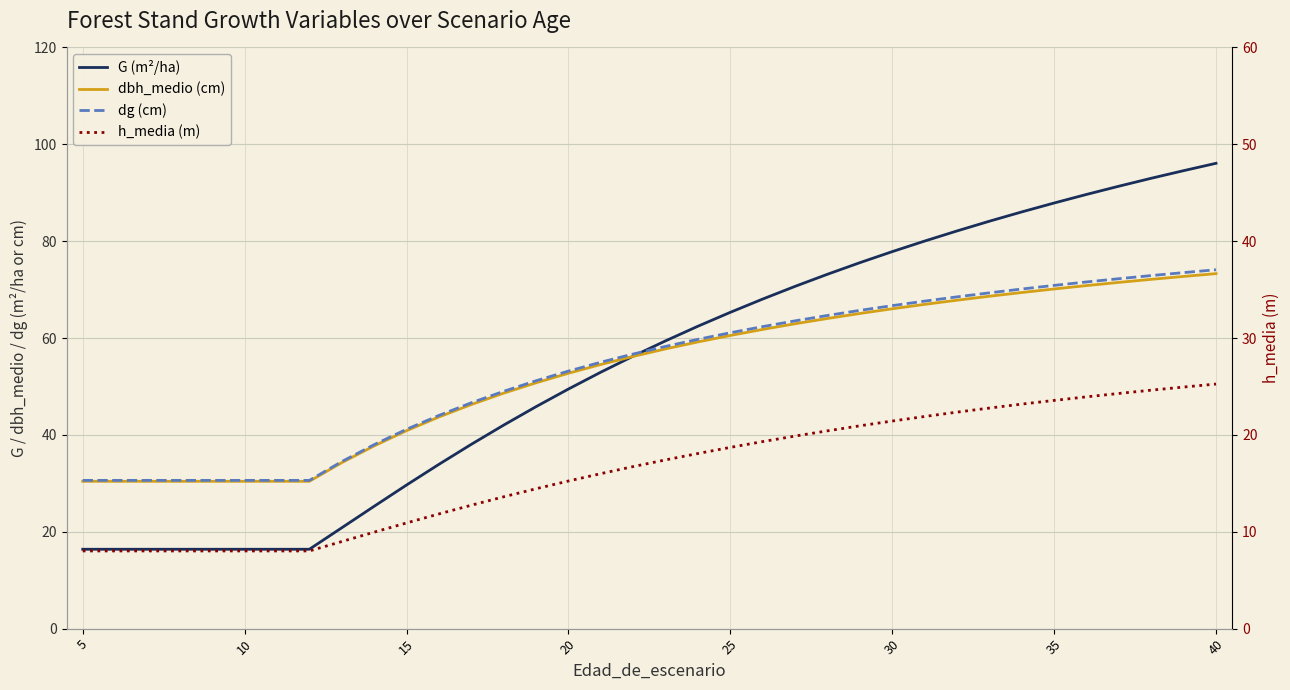

How many intersections are there between G (m²/ha) and dg (cm)?

1